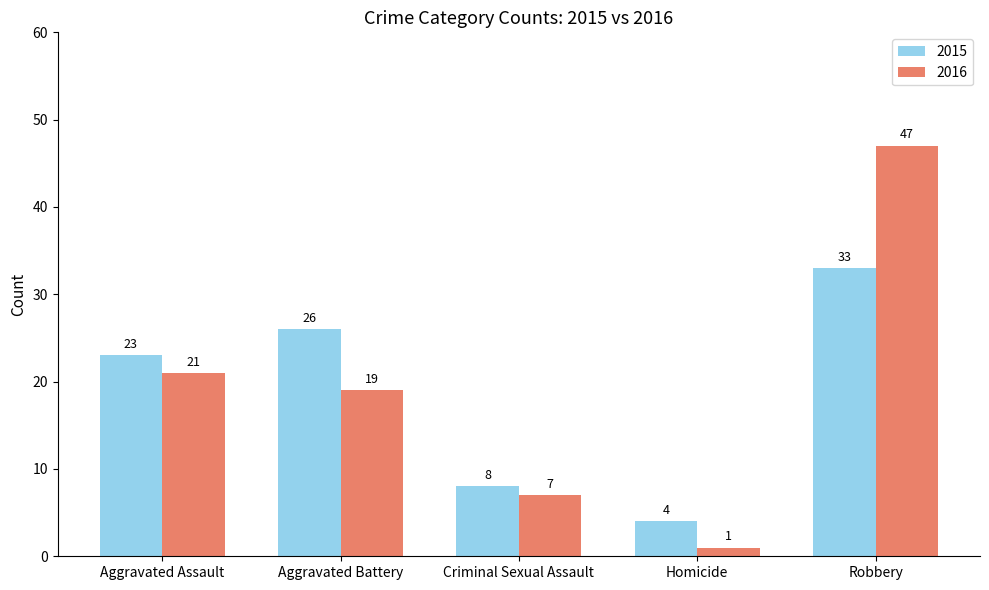

What is the label of the 2nd bar from the left?

Aggravated Battery